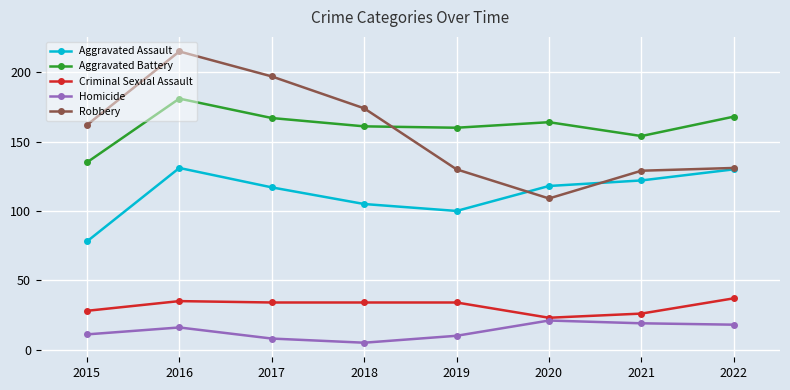

What is the difference between the Homicide values at 2017 and 2020?

13